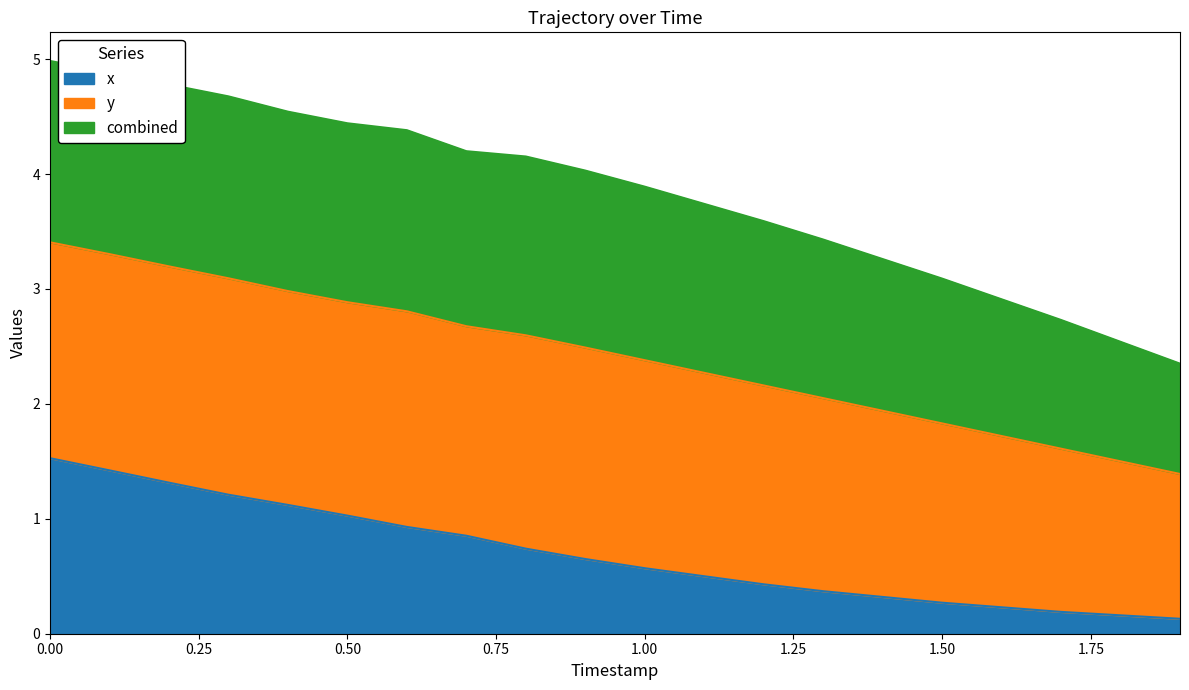

The value of x at 0.50 is 1.0. True or false?

True